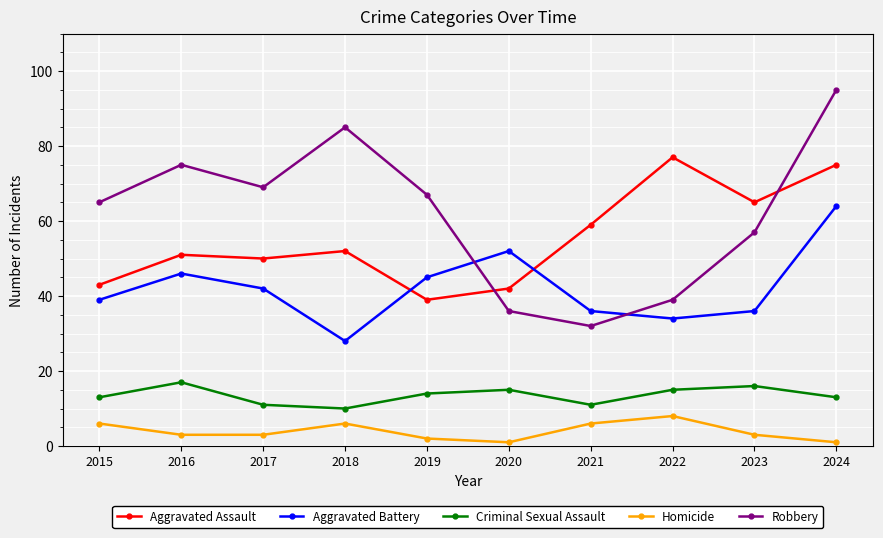

True or false: Aggravated Assault has a value of 76 at 2018.

False